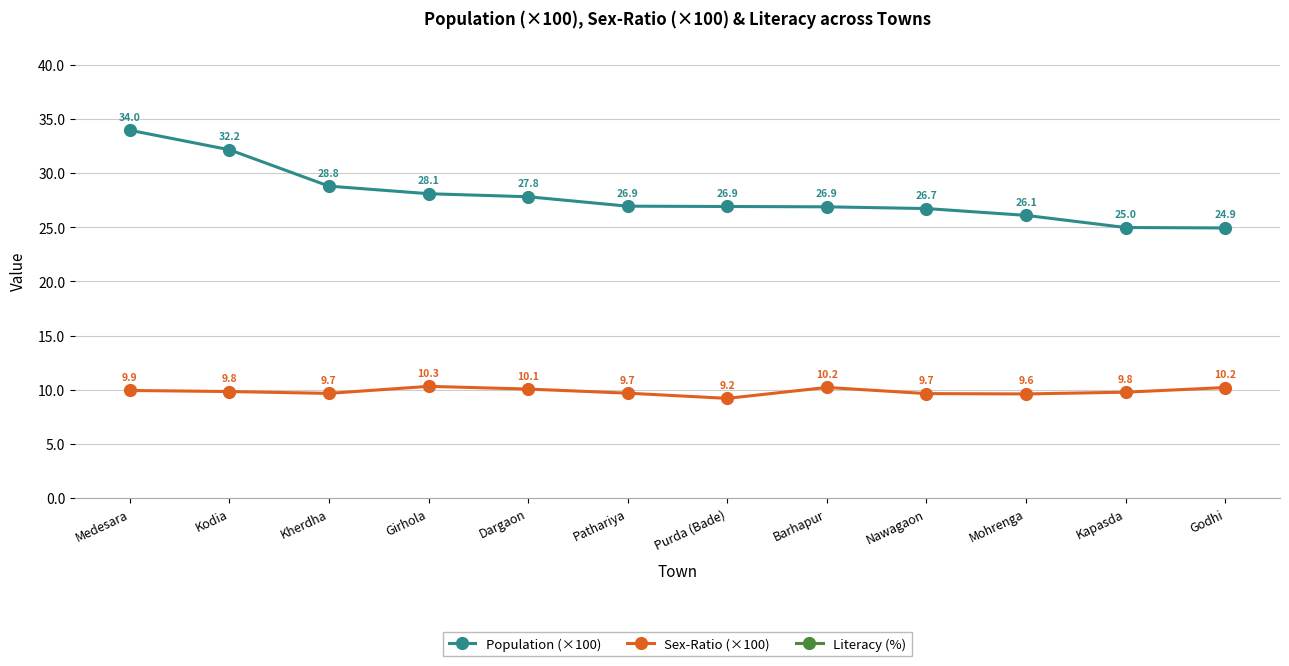

What is the total value across all series at Girhola?

100.5